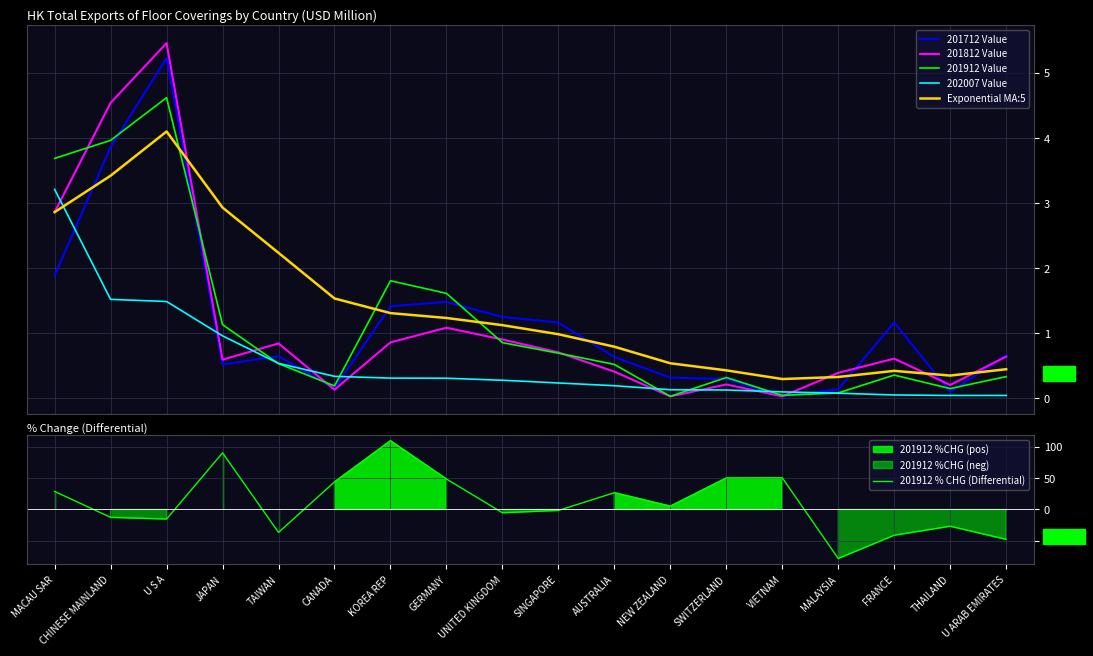

List the series in order of their peak value, lowest first.

202007 Value, Exponential MA:5, 201912 Value, 201712 Value, 201812 Value, 201912 % CHG (Differential)